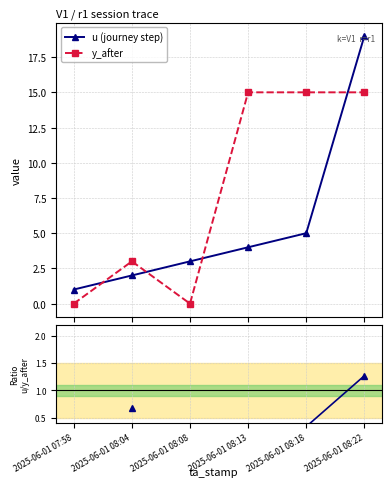

What is the value of the u / y_after ratio point at the 5th from the left?

0.3